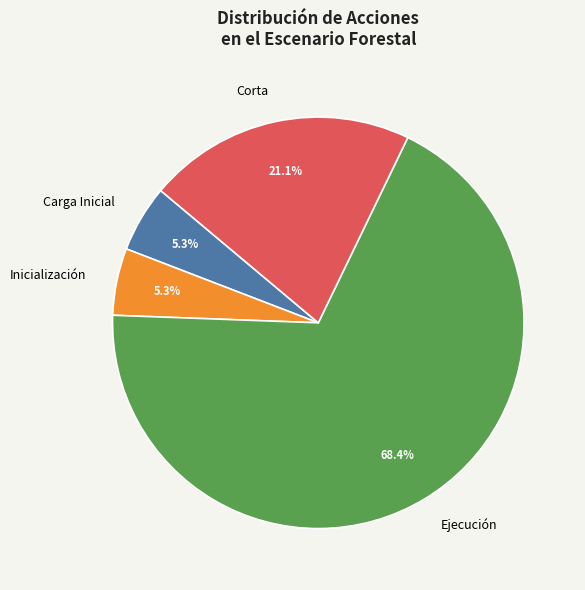

Does Carga Inicial account for over 50% of the chart?

No